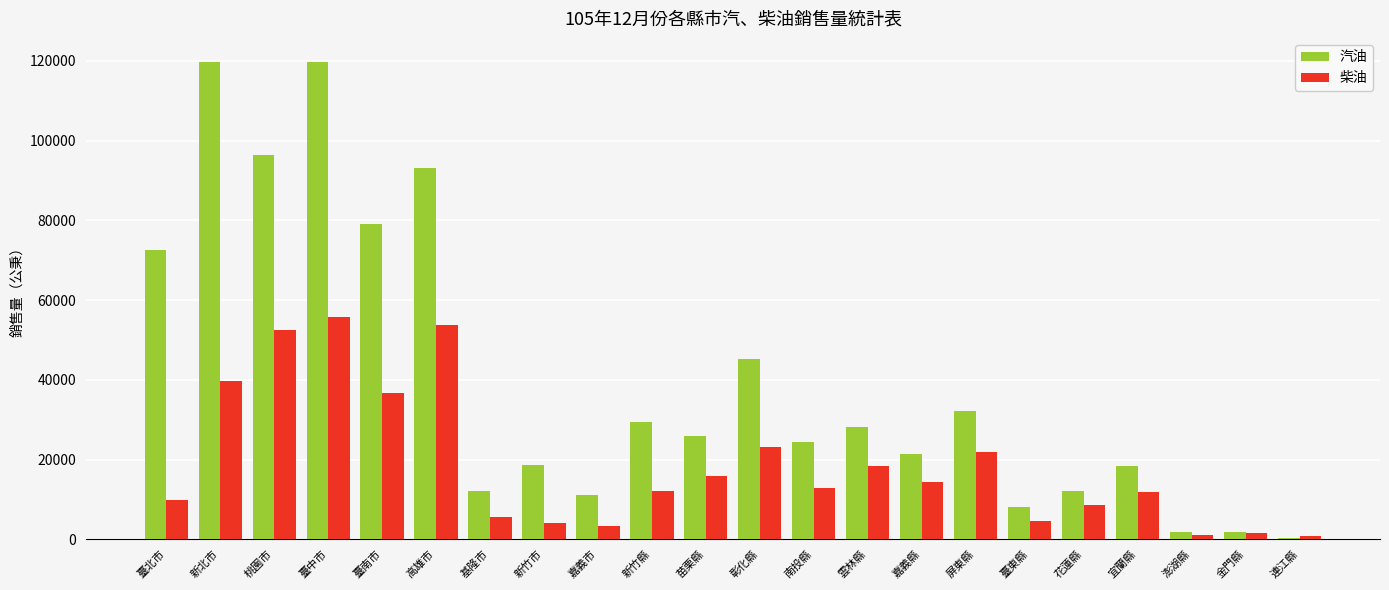

The 柴油 series shows 18491 at 雲林縣. True or false?

True